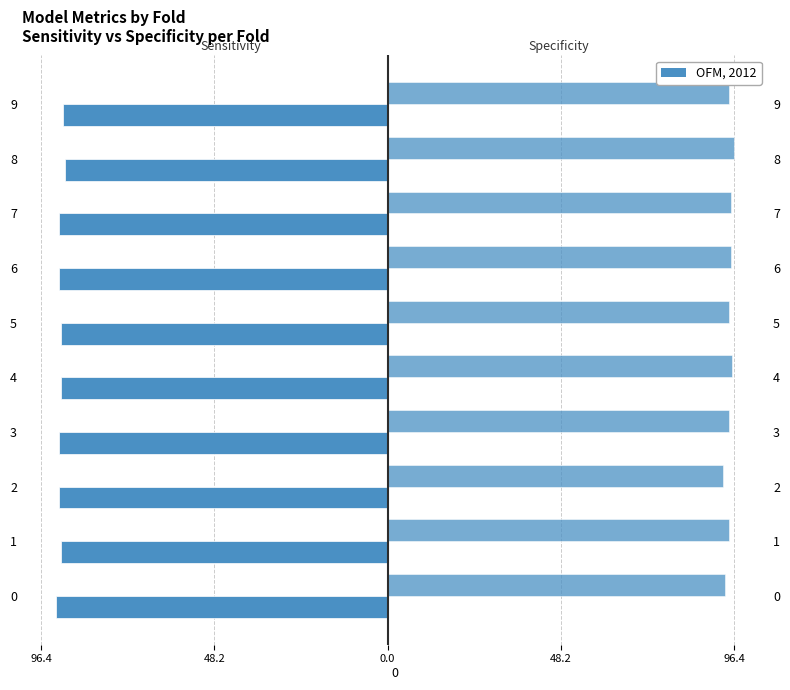

What is the average value of the specificity series?

95.0